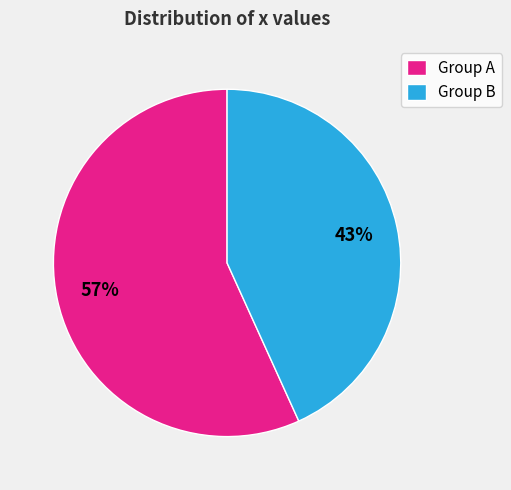

Between Group A and Group B, which is larger?

Group A